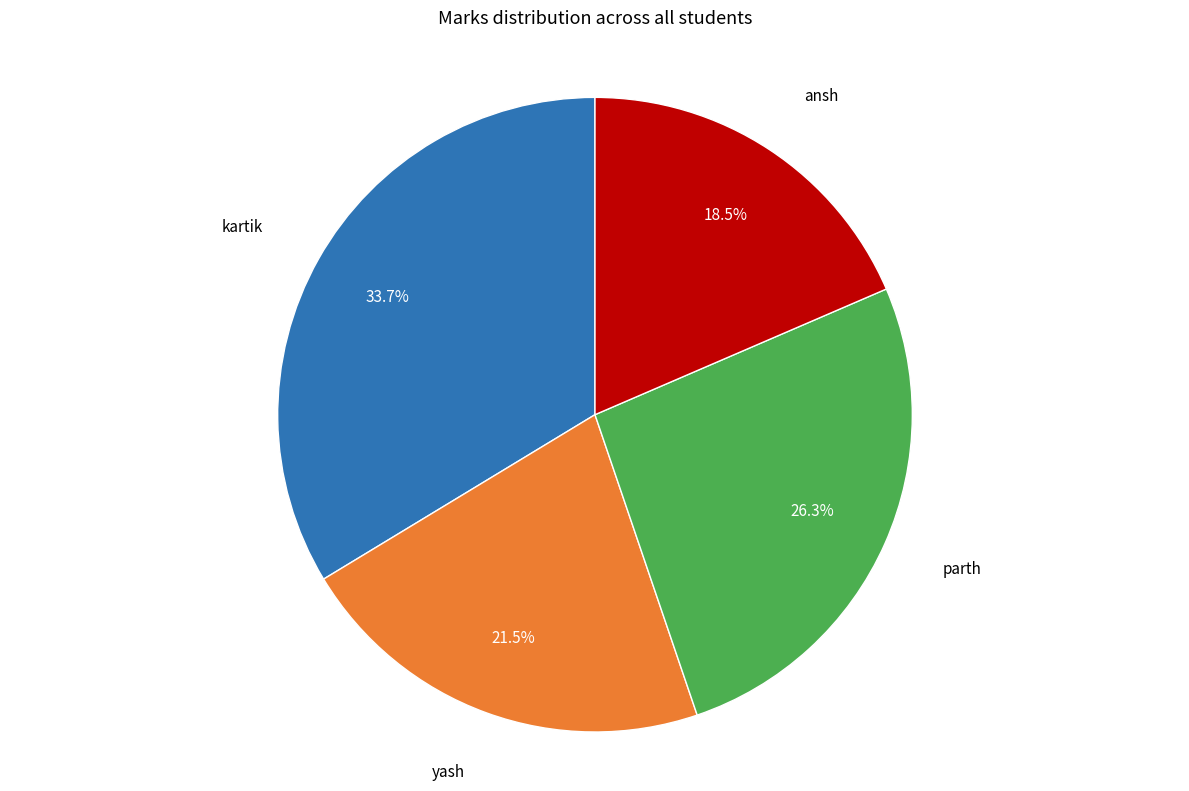

Is there a majority slice in this chart?

No